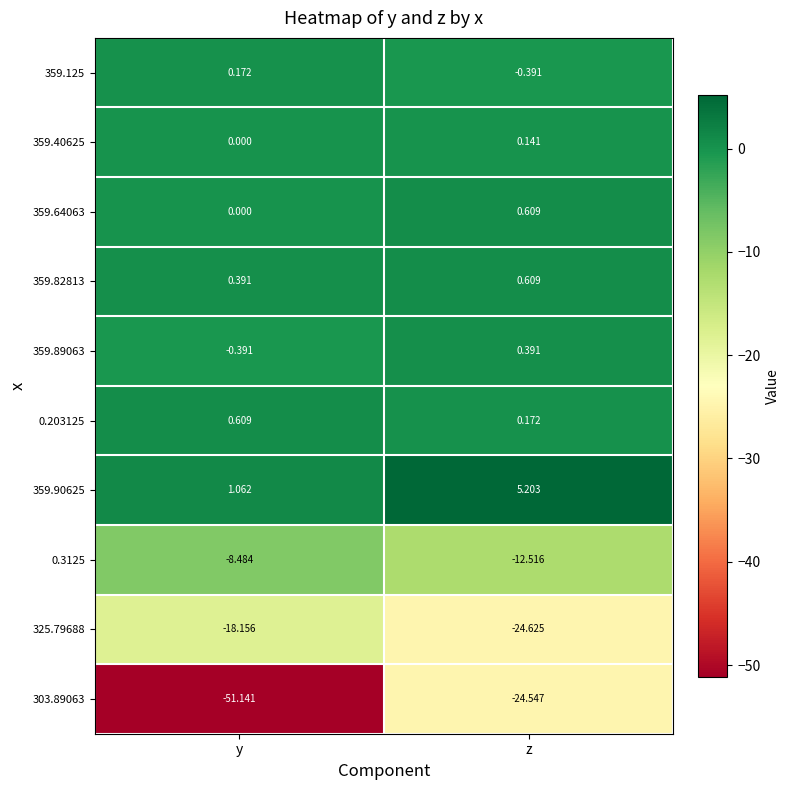

At which category is the sum across all series the highest?

z